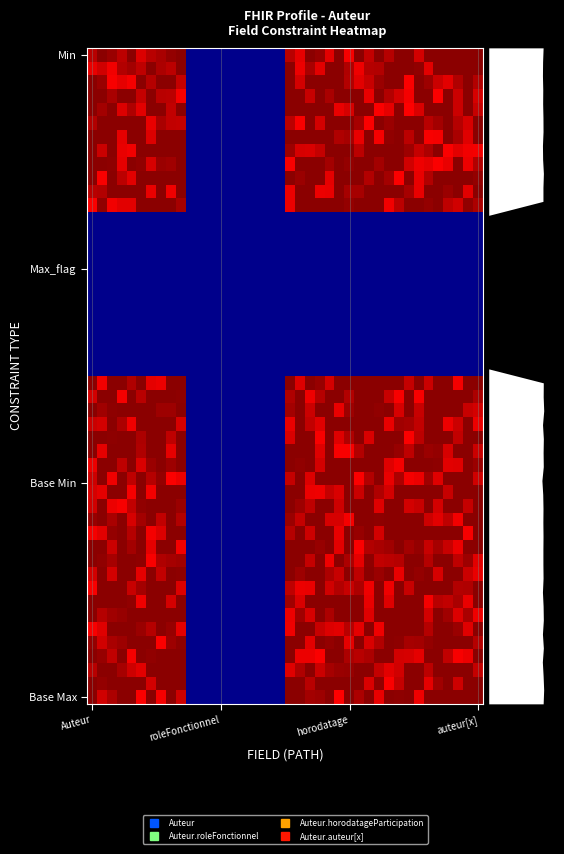

Rank the series at 1 from highest to lowest value.

Auteur, Auteur.roleFonctionnel, Auteur.horodatageParticipation, Auteur.auteur[x]